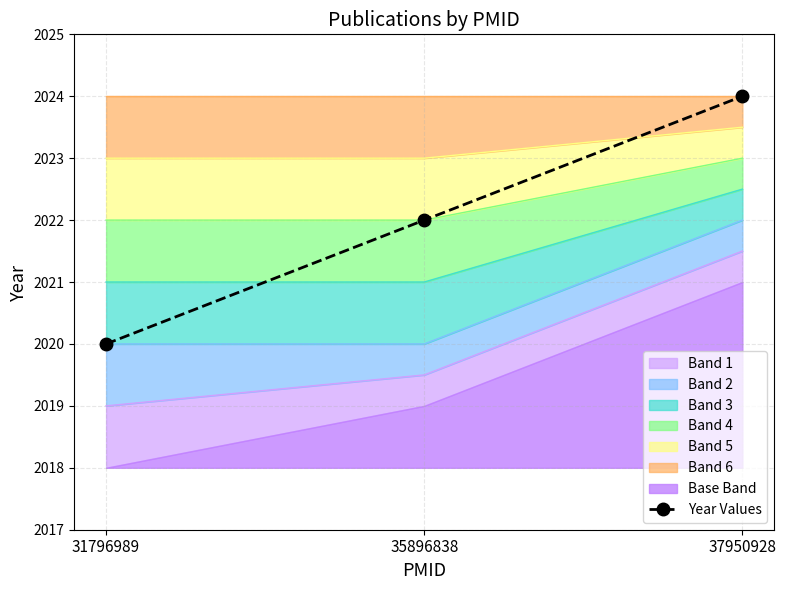

What is the sum of the values at 31796989 and 35896838?

4042